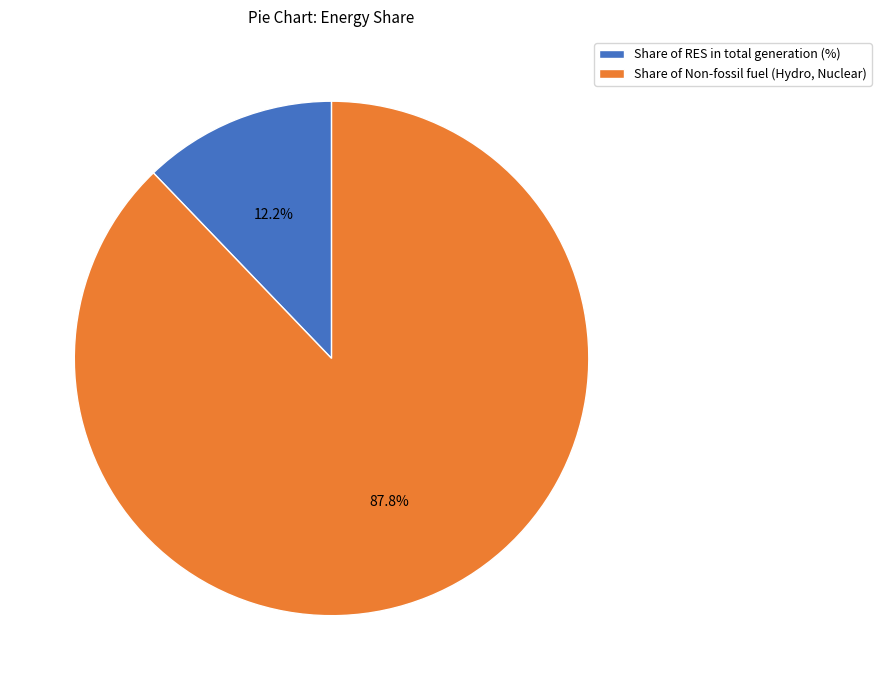

What is the majority slice?

Share of Non-fossil fuel (Hydro, Nuclear)